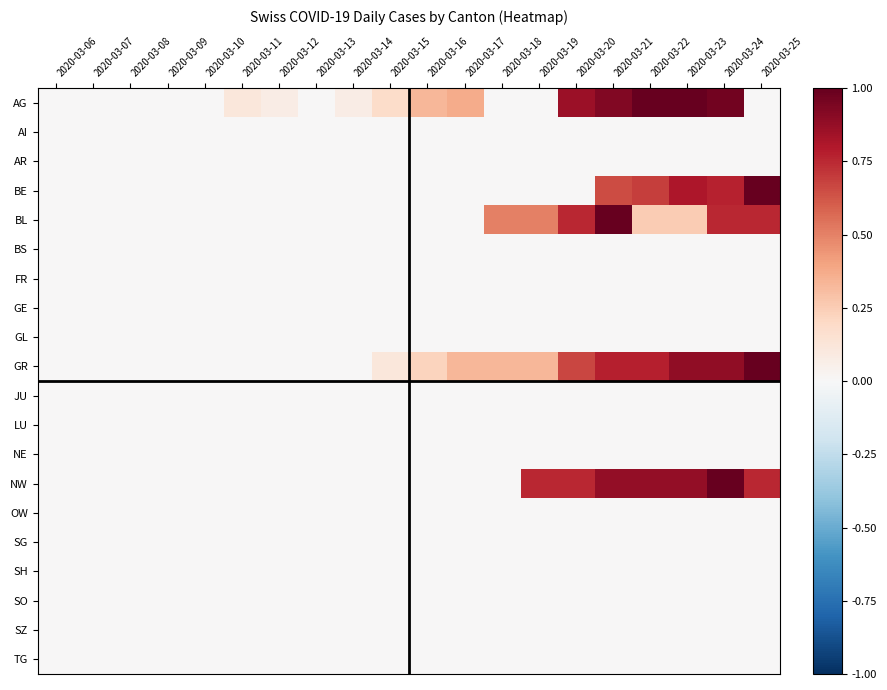

Reading left to right, extract all data points from this chart.

AG: 2020-03-06=0.0	2020-03-07=0.0	2020-03-08=0.0	2020-03-09=0.0	2020-03-10=0.0	2020-03-11=0.1	2020-03-12=0.1	2020-03-13=0.0	2020-03-14=0.1	2020-03-15=0.2	2020-03-16=0.3	2020-03-17=0.4	2020-03-18=0.0	2020-03-19=0.0	2020-03-20=0.9	2020-03-21=0.9	2020-03-22=1.0	2020-03-23=1.0	2020-03-24=1.0	2020-03-25=0.0
AI: 2020-03-06=0.0	2020-03-07=0.0	2020-03-08=0.0	2020-03-09=0.0	2020-03-10=0.0	2020-03-11=0.0	2020-03-12=0.0	2020-03-13=0.0	2020-03-14=0.0	2020-03-15=0.0	2020-03-16=0.0	2020-03-17=0.0	2020-03-18=0.0	2020-03-19=0.0	2020-03-20=0.0	2020-03-21=0.0	2020-03-22=0.0	2020-03-23=0.0	2020-03-24=0.0	2020-03-25=0.0
AR: 2020-03-06=0.0	2020-03-07=0.0	2020-03-08=0.0	2020-03-09=0.0	2020-03-10=0.0	2020-03-11=0.0	2020-03-12=0.0	2020-03-13=0.0	2020-03-14=0.0	2020-03-15=0.0	2020-03-16=0.0	2020-03-17=0.0	2020-03-18=0.0	2020-03-19=0.0	2020-03-20=0.0	2020-03-21=0.0	2020-03-22=0.0	2020-03-23=0.0	2020-03-24=0.0	2020-03-25=0.0
BE: 2020-03-06=0.0	2020-03-07=0.0	2020-03-08=0.0	2020-03-09=0.0	2020-03-10=0.0	2020-03-11=0.0	2020-03-12=0.0	2020-03-13=0.0	2020-03-14=0.0	2020-03-15=0.0	2020-03-16=0.0	2020-03-17=0.0	2020-03-18=0.0	2020-03-19=0.0	2020-03-20=0.0	2020-03-21=0.7	2020-03-22=0.7	2020-03-23=0.8	2020-03-24=0.8	2020-03-25=1.0
BL: 2020-03-06=0.0	2020-03-07=0.0	2020-03-08=0.0	2020-03-09=0.0	2020-03-10=0.0	2020-03-11=0.0	2020-03-12=0.0	2020-03-13=0.0	2020-03-14=0.0	2020-03-15=0.0	2020-03-16=0.0	2020-03-17=0.0	2020-03-18=0.5	2020-03-19=0.5	2020-03-20=0.8	2020-03-21=1.0	2020-03-22=0.2	2020-03-23=0.2	2020-03-24=0.8	2020-03-25=0.8
BS: 2020-03-06=0.0	2020-03-07=0.0	2020-03-08=0.0	2020-03-09=0.0	2020-03-10=0.0	2020-03-11=0.0	2020-03-12=0.0	2020-03-13=0.0	2020-03-14=0.0	2020-03-15=0.0	2020-03-16=0.0	2020-03-17=0.0	2020-03-18=0.0	2020-03-19=0.0	2020-03-20=0.0	2020-03-21=0.0	2020-03-22=0.0	2020-03-23=0.0	2020-03-24=0.0	2020-03-25=0.0
FR: 2020-03-06=0.0	2020-03-07=0.0	2020-03-08=0.0	2020-03-09=0.0	2020-03-10=0.0	2020-03-11=0.0	2020-03-12=0.0	2020-03-13=0.0	2020-03-14=0.0	2020-03-15=0.0	2020-03-16=0.0	2020-03-17=0.0	2020-03-18=0.0	2020-03-19=0.0	2020-03-20=0.0	2020-03-21=0.0	2020-03-22=0.0	2020-03-23=0.0	2020-03-24=0.0	2020-03-25=0.0
GE: 2020-03-06=0.0	2020-03-07=0.0	2020-03-08=0.0	2020-03-09=0.0	2020-03-10=0.0	2020-03-11=0.0	2020-03-12=0.0	2020-03-13=0.0	2020-03-14=0.0	2020-03-15=0.0	2020-03-16=0.0	2020-03-17=0.0	2020-03-18=0.0	2020-03-19=0.0	2020-03-20=0.0	2020-03-21=0.0	2020-03-22=0.0	2020-03-23=0.0	2020-03-24=0.0	2020-03-25=0.0
GL: 2020-03-06=0.0	2020-03-07=0.0	2020-03-08=0.0	2020-03-09=0.0	2020-03-10=0.0	2020-03-11=0.0	2020-03-12=0.0	2020-03-13=0.0	2020-03-14=0.0	2020-03-15=0.0	2020-03-16=0.0	2020-03-17=0.0	2020-03-18=0.0	2020-03-19=0.0	2020-03-20=0.0	2020-03-21=0.0	2020-03-22=0.0	2020-03-23=0.0	2020-03-24=0.0	2020-03-25=0.0
GR: 2020-03-06=0.0	2020-03-07=0.0	2020-03-08=0.0	2020-03-09=0.0	2020-03-10=0.0	2020-03-11=0.0	2020-03-12=0.0	2020-03-13=0.0	2020-03-14=0.0	2020-03-15=0.1	2020-03-16=0.2	2020-03-17=0.3	2020-03-18=0.3	2020-03-19=0.3	2020-03-20=0.7	2020-03-21=0.8	2020-03-22=0.8	2020-03-23=0.9	2020-03-24=0.9	2020-03-25=1.0
JU: 2020-03-06=0.0	2020-03-07=0.0	2020-03-08=0.0	2020-03-09=0.0	2020-03-10=0.0	2020-03-11=0.0	2020-03-12=0.0	2020-03-13=0.0	2020-03-14=0.0	2020-03-15=0.0	2020-03-16=0.0	2020-03-17=0.0	2020-03-18=0.0	2020-03-19=0.0	2020-03-20=0.0	2020-03-21=0.0	2020-03-22=0.0	2020-03-23=0.0	2020-03-24=0.0	2020-03-25=0.0
LU: 2020-03-06=0.0	2020-03-07=0.0	2020-03-08=0.0	2020-03-09=0.0	2020-03-10=0.0	2020-03-11=0.0	2020-03-12=0.0	2020-03-13=0.0	2020-03-14=0.0	2020-03-15=0.0	2020-03-16=0.0	2020-03-17=0.0	2020-03-18=0.0	2020-03-19=0.0	2020-03-20=0.0	2020-03-21=0.0	2020-03-22=0.0	2020-03-23=0.0	2020-03-24=0.0	2020-03-25=0.0
NE: 2020-03-06=0.0	2020-03-07=0.0	2020-03-08=0.0	2020-03-09=0.0	2020-03-10=0.0	2020-03-11=0.0	2020-03-12=0.0	2020-03-13=0.0	2020-03-14=0.0	2020-03-15=0.0	2020-03-16=0.0	2020-03-17=0.0	2020-03-18=0.0	2020-03-19=0.0	2020-03-20=0.0	2020-03-21=0.0	2020-03-22=0.0	2020-03-23=0.0	2020-03-24=0.0	2020-03-25=0.0
NW: 2020-03-06=0.0	2020-03-07=0.0	2020-03-08=0.0	2020-03-09=0.0	2020-03-10=0.0	2020-03-11=0.0	2020-03-12=0.0	2020-03-13=0.0	2020-03-14=0.0	2020-03-15=0.0	2020-03-16=0.0	2020-03-17=0.0	2020-03-18=0.0	2020-03-19=0.8	2020-03-20=0.8	2020-03-21=0.9	2020-03-22=0.9	2020-03-23=0.9	2020-03-24=1.0	2020-03-25=0.8
OW: 2020-03-06=0.0	2020-03-07=0.0	2020-03-08=0.0	2020-03-09=0.0	2020-03-10=0.0	2020-03-11=0.0	2020-03-12=0.0	2020-03-13=0.0	2020-03-14=0.0	2020-03-15=0.0	2020-03-16=0.0	2020-03-17=0.0	2020-03-18=0.0	2020-03-19=0.0	2020-03-20=0.0	2020-03-21=0.0	2020-03-22=0.0	2020-03-23=0.0	2020-03-24=0.0	2020-03-25=0.0
SG: 2020-03-06=0.0	2020-03-07=0.0	2020-03-08=0.0	2020-03-09=0.0	2020-03-10=0.0	2020-03-11=0.0	2020-03-12=0.0	2020-03-13=0.0	2020-03-14=0.0	2020-03-15=0.0	2020-03-16=0.0	2020-03-17=0.0	2020-03-18=0.0	2020-03-19=0.0	2020-03-20=0.0	2020-03-21=0.0	2020-03-22=0.0	2020-03-23=0.0	2020-03-24=0.0	2020-03-25=0.0
SH: 2020-03-06=0.0	2020-03-07=0.0	2020-03-08=0.0	2020-03-09=0.0	2020-03-10=0.0	2020-03-11=0.0	2020-03-12=0.0	2020-03-13=0.0	2020-03-14=0.0	2020-03-15=0.0	2020-03-16=0.0	2020-03-17=0.0	2020-03-18=0.0	2020-03-19=0.0	2020-03-20=0.0	2020-03-21=0.0	2020-03-22=0.0	2020-03-23=0.0	2020-03-24=0.0	2020-03-25=0.0
SO: 2020-03-06=0.0	2020-03-07=0.0	2020-03-08=0.0	2020-03-09=0.0	2020-03-10=0.0	2020-03-11=0.0	2020-03-12=0.0	2020-03-13=0.0	2020-03-14=0.0	2020-03-15=0.0	2020-03-16=0.0	2020-03-17=0.0	2020-03-18=0.0	2020-03-19=0.0	2020-03-20=0.0	2020-03-21=0.0	2020-03-22=0.0	2020-03-23=0.0	2020-03-24=0.0	2020-03-25=0.0
SZ: 2020-03-06=0.0	2020-03-07=0.0	2020-03-08=0.0	2020-03-09=0.0	2020-03-10=0.0	2020-03-11=0.0	2020-03-12=0.0	2020-03-13=0.0	2020-03-14=0.0	2020-03-15=0.0	2020-03-16=0.0	2020-03-17=0.0	2020-03-18=0.0	2020-03-19=0.0	2020-03-20=0.0	2020-03-21=0.0	2020-03-22=0.0	2020-03-23=0.0	2020-03-24=0.0	2020-03-25=0.0
TG: 2020-03-06=0.0	2020-03-07=0.0	2020-03-08=0.0	2020-03-09=0.0	2020-03-10=0.0	2020-03-11=0.0	2020-03-12=0.0	2020-03-13=0.0	2020-03-14=0.0	2020-03-15=0.0	2020-03-16=0.0	2020-03-17=0.0	2020-03-18=0.0	2020-03-19=0.0	2020-03-20=0.0	2020-03-21=0.0	2020-03-22=0.0	2020-03-23=0.0	2020-03-24=0.0	2020-03-25=0.0